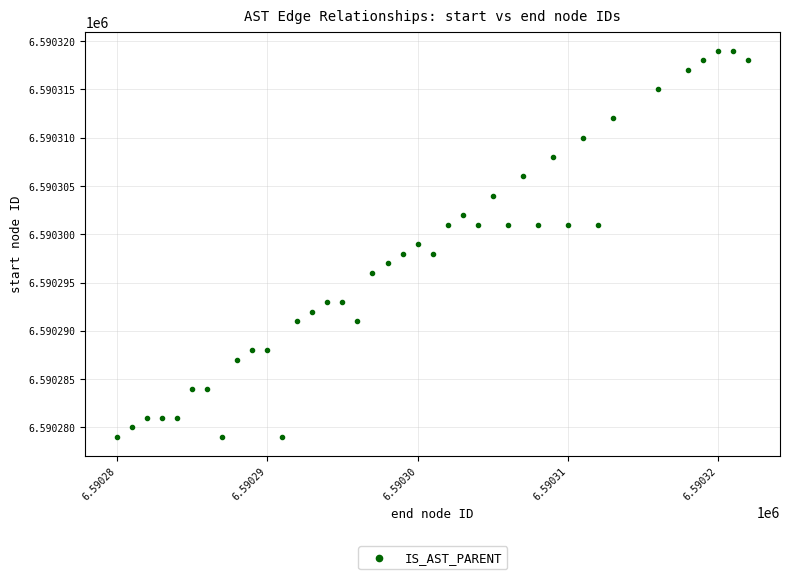

What is the range of X values (max minus min)?

42